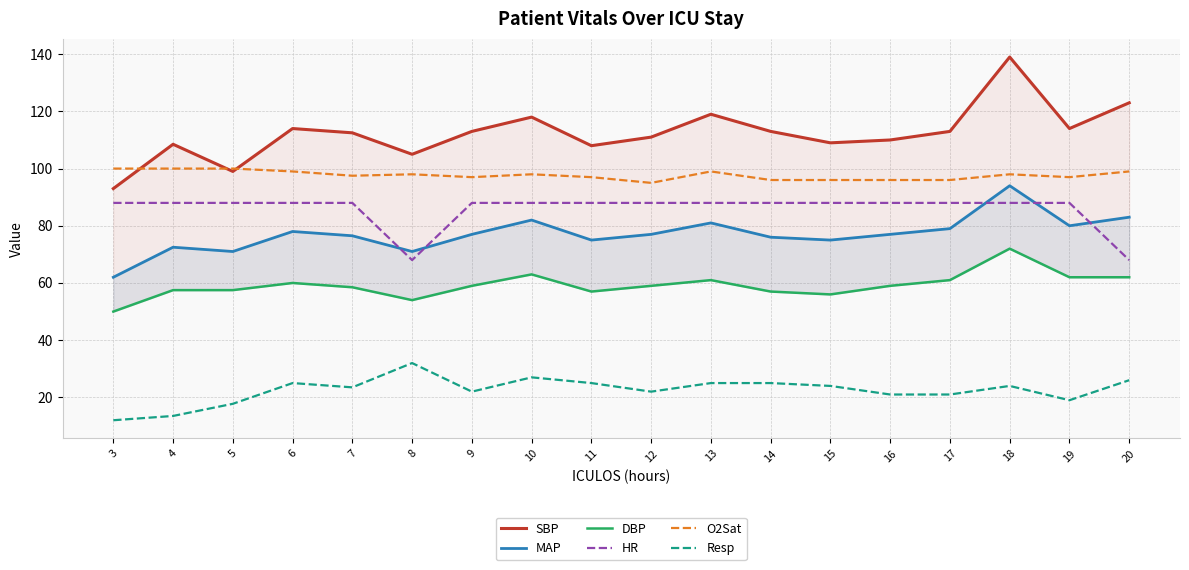

The value of Resp at 13 is 11.7. True or false?

False